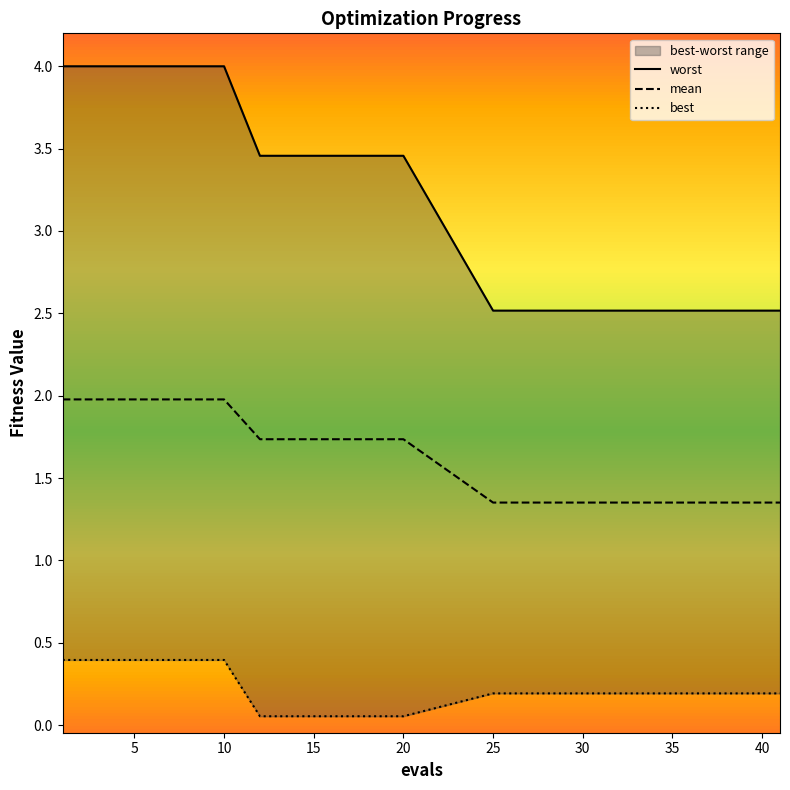

What is the maximum value for mean?

2.0